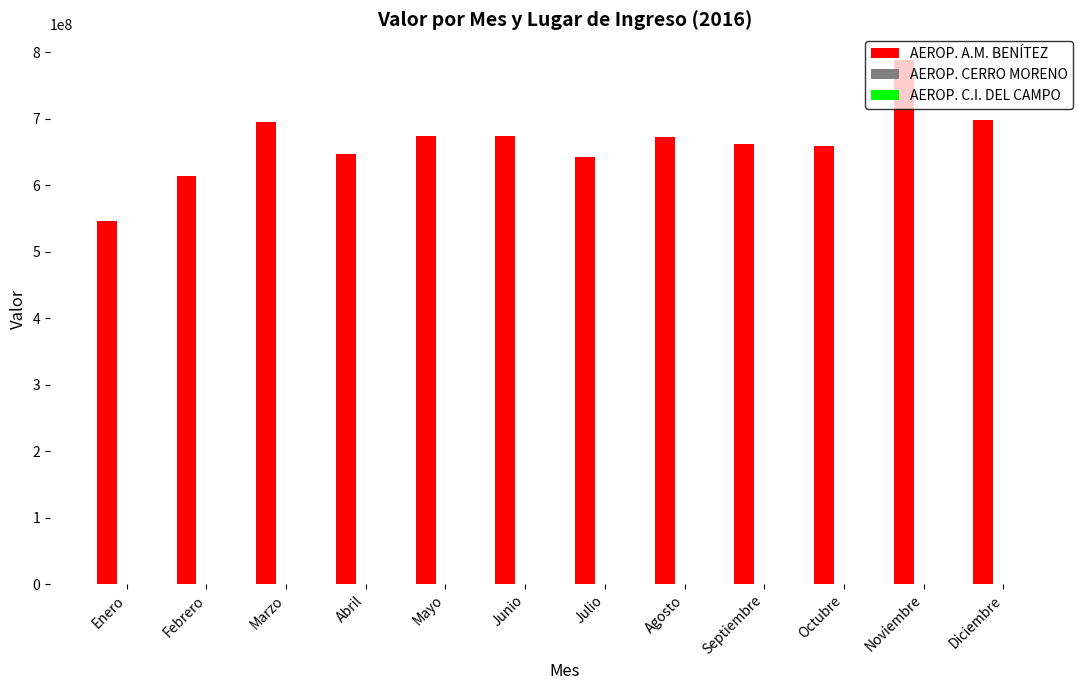

Are the bars horizontal?

No